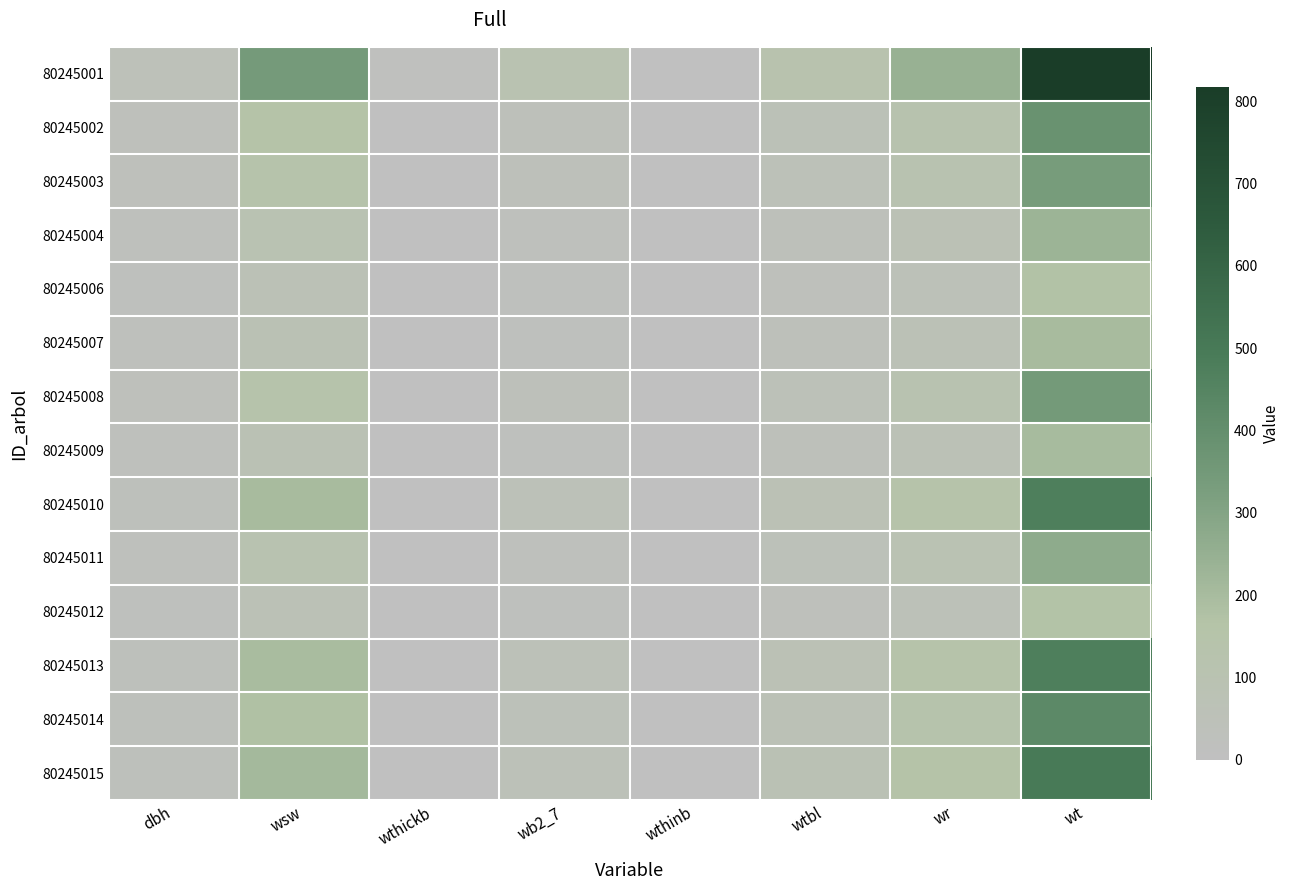

Which category has the lowest value across all series?

wthinb